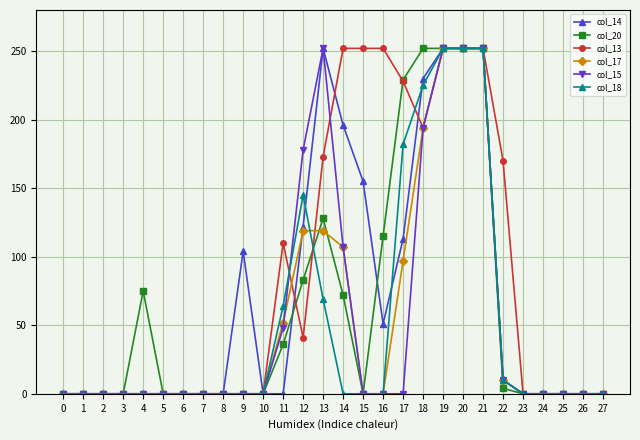

Is the value of col_15 at 22 greater than the value of col_13 at 5?

Yes